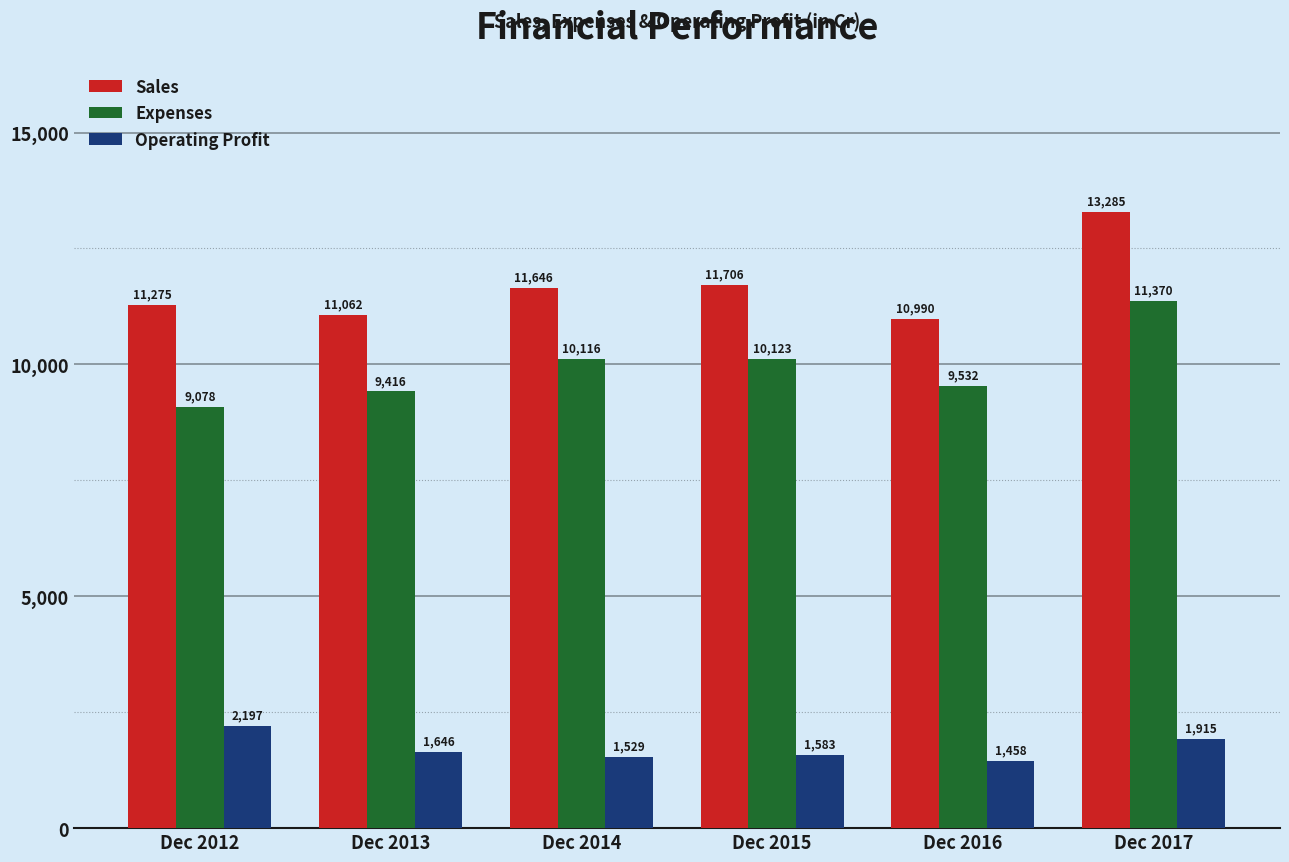

The Expenses series shows 15470 at Dec 2013. True or false?

False